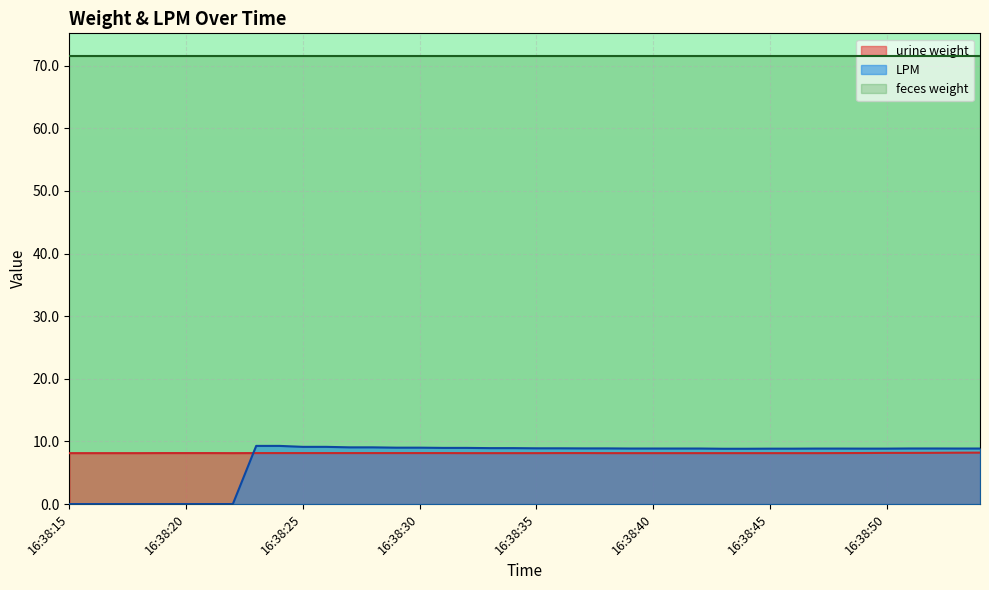

Does the chart display data point markers on the line(s)?

No